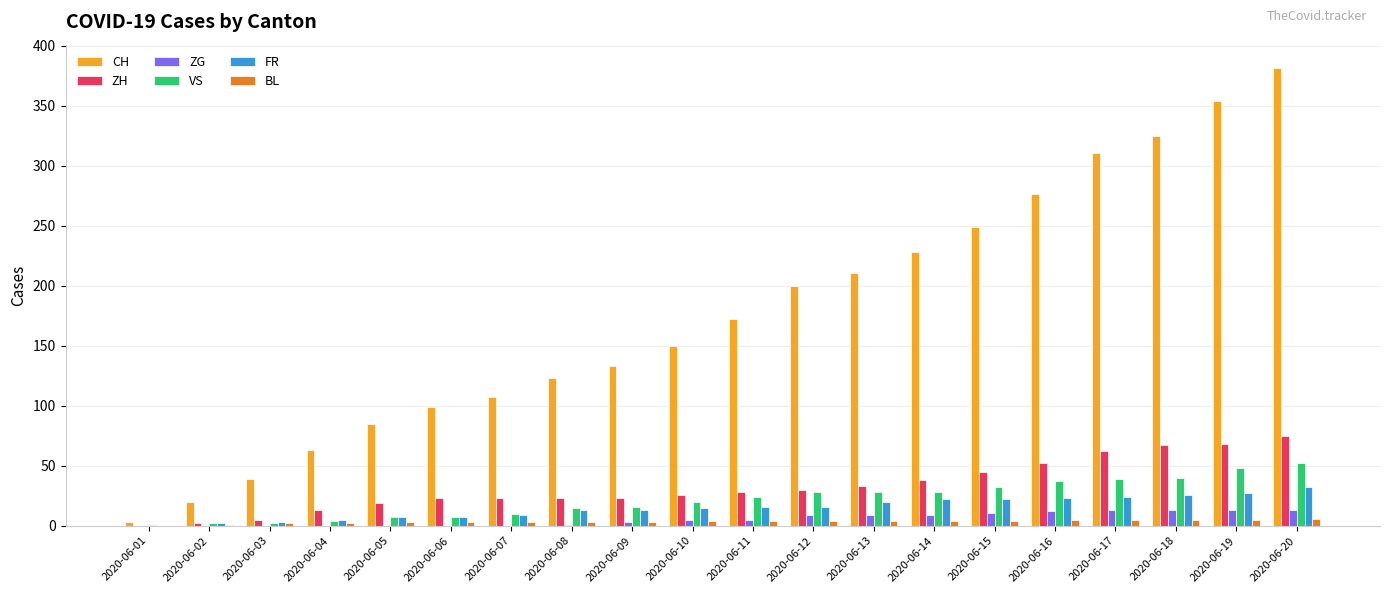

True or false: ZH has a value of 38 at 2020-06-14.

True